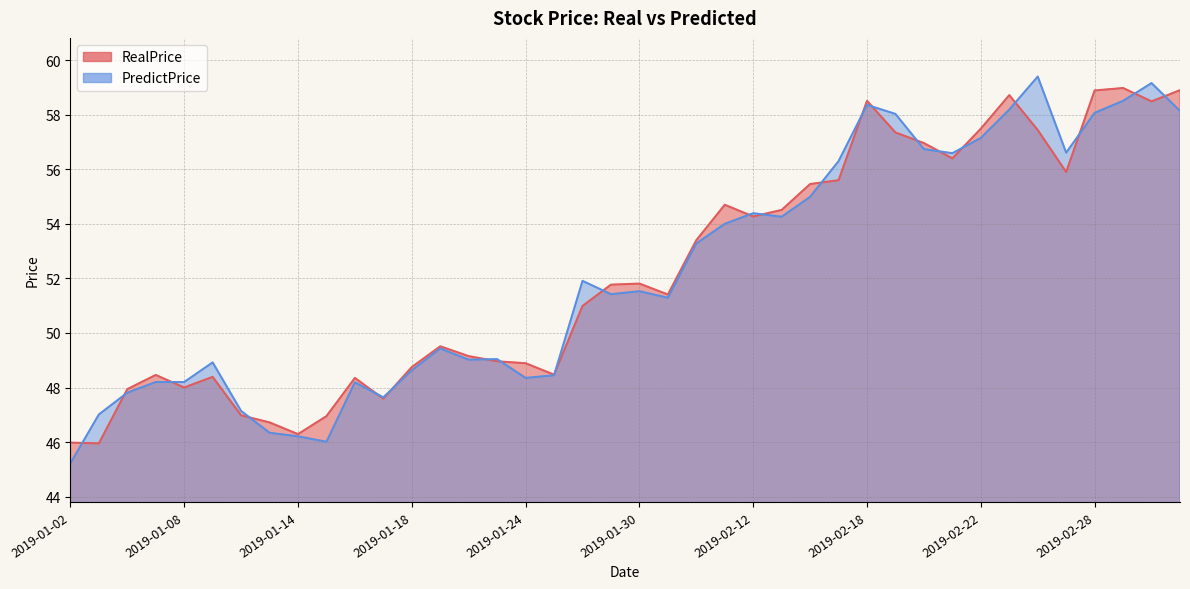

How many values in the RealPrice series are below 51?

19